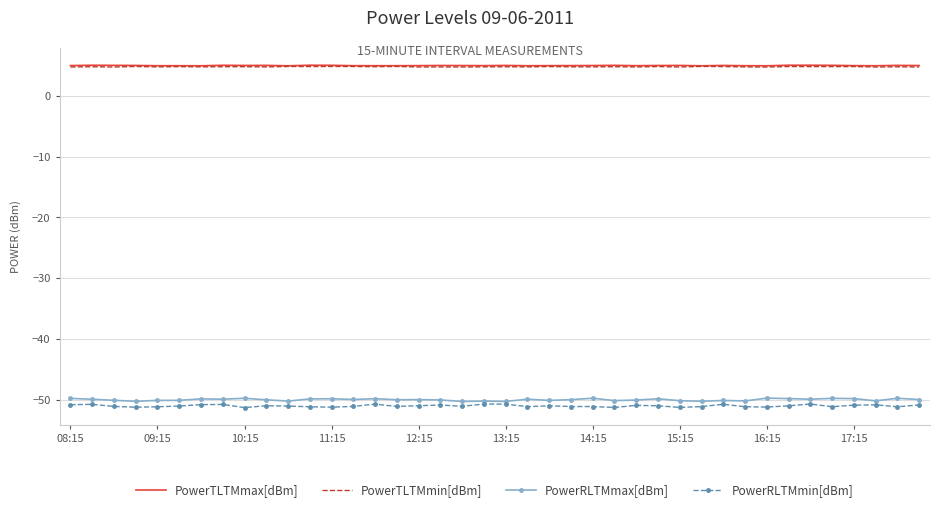

True or false: PowerRLTMmin[dBm] and PowerTLTMmin[dBm] intersect in this chart.

False